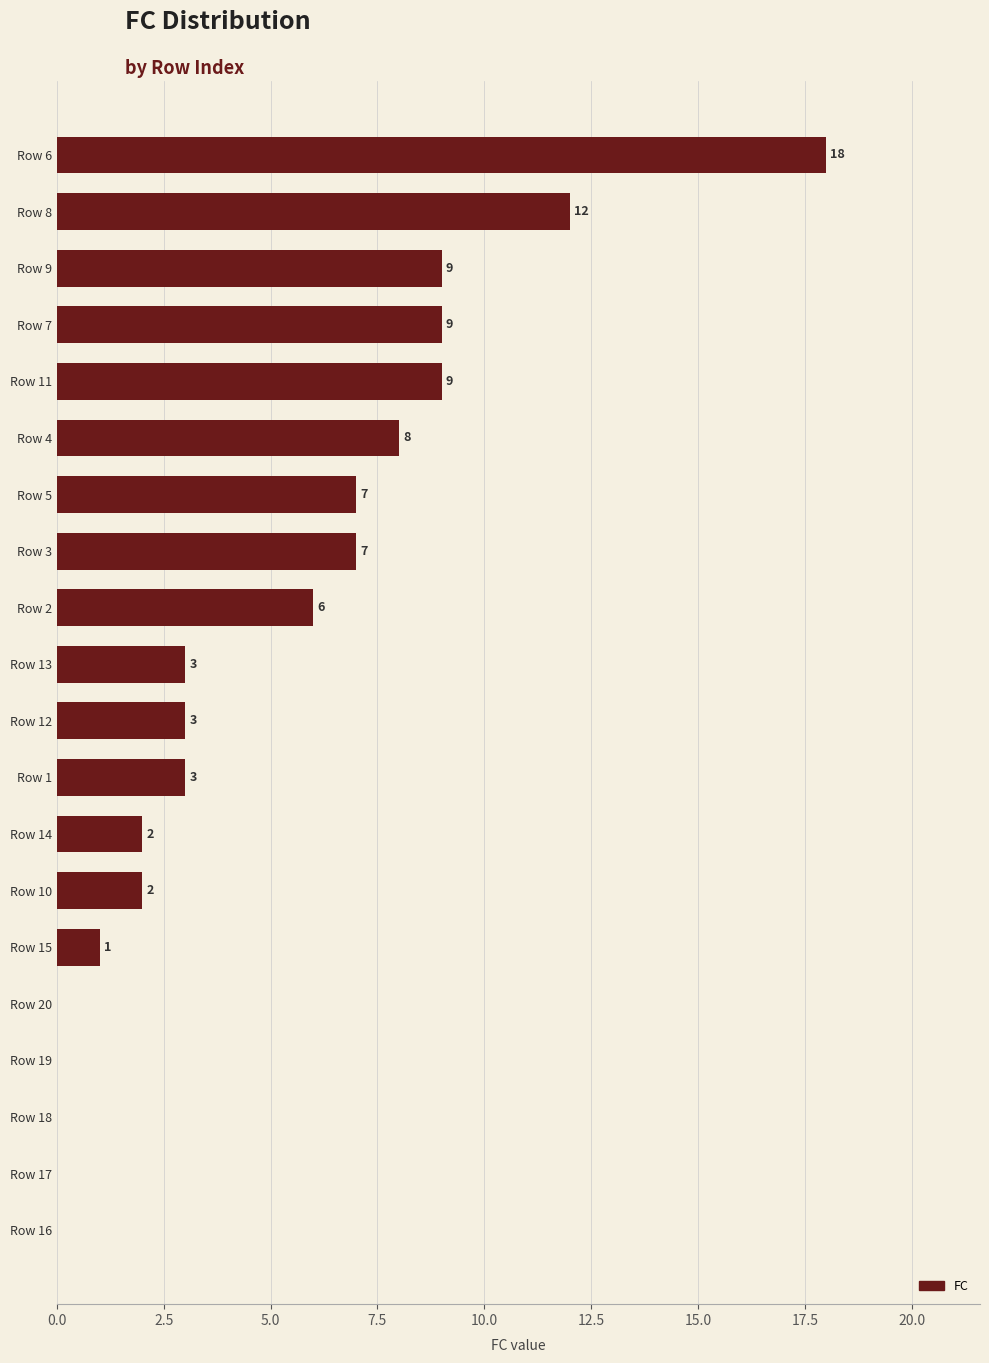

Approximately how many times larger is the value at Row 1 compared to Row 11?

0.3